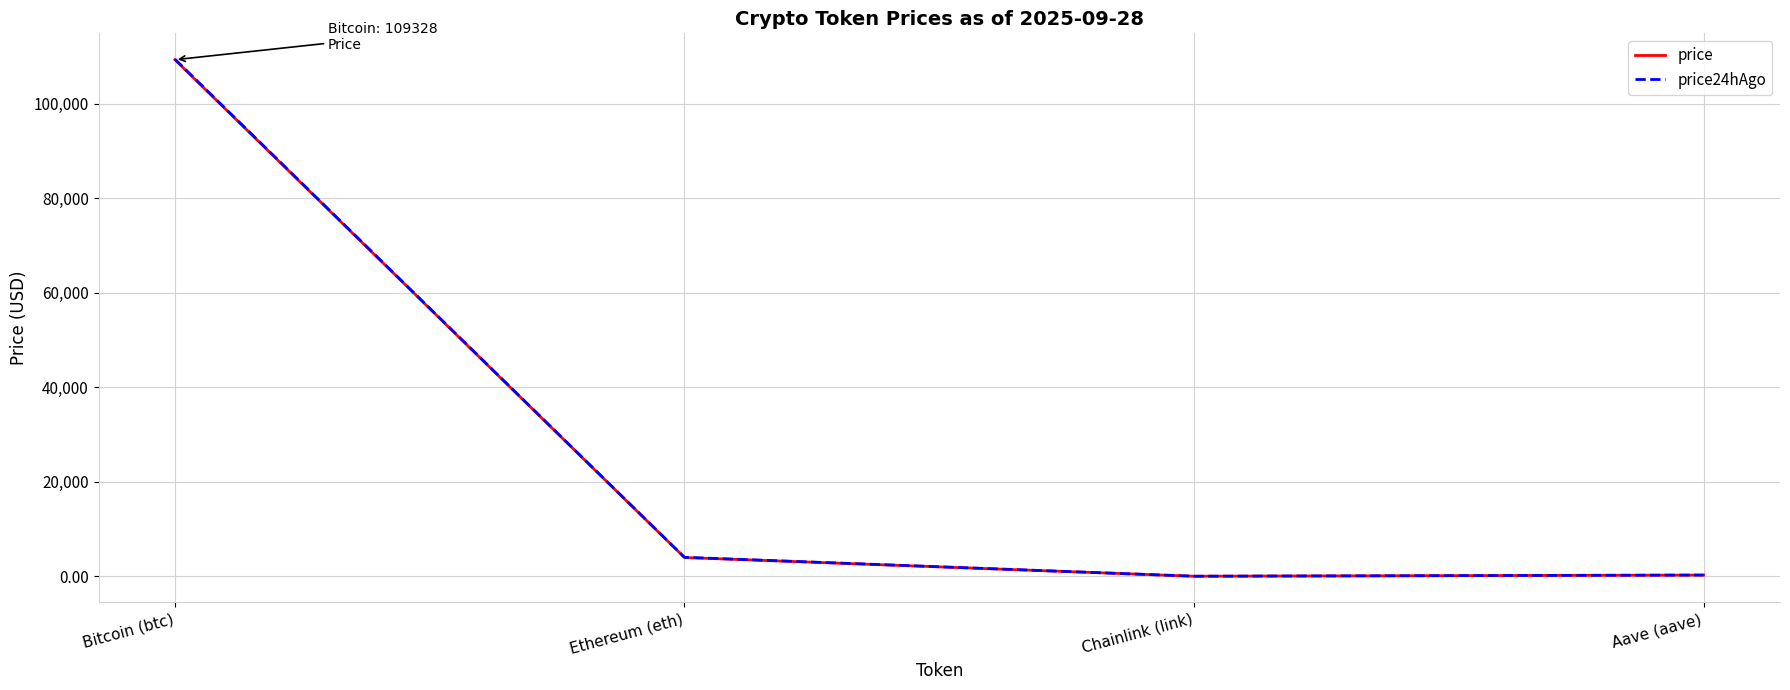

What is the difference between the maximum and minimum values in the price24hAgo series?

109419.0